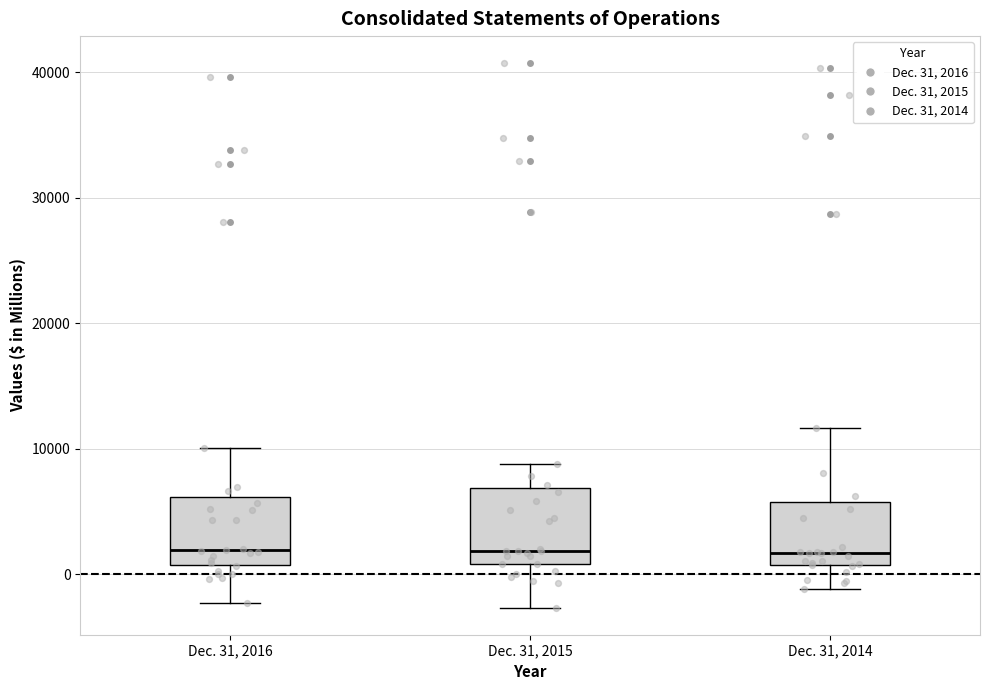

Reading left to right, transcribe this box plot: for each box, give where its median line is, the range the box spans, and where its two whiskers end, as read against the y-axis. The values are not printed on the chart, so give them approximately, as read against the axis.

Dec. 31, 2016: median 2000, box 1000 to 6000, whiskers -2000 to 10000
Dec. 31, 2015: median 2000, box 1000 to 7000, whiskers -3000 to 9000
Dec. 31, 2014: median 2000, box 1000 to 6000, whiskers -1000 to 12000